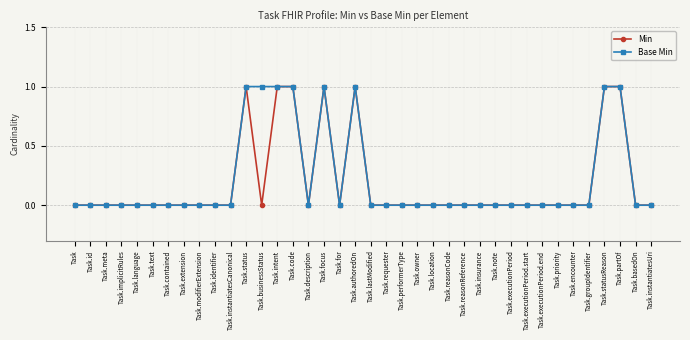

True or false: Min has more than 2 points higher than both neighbors.

True